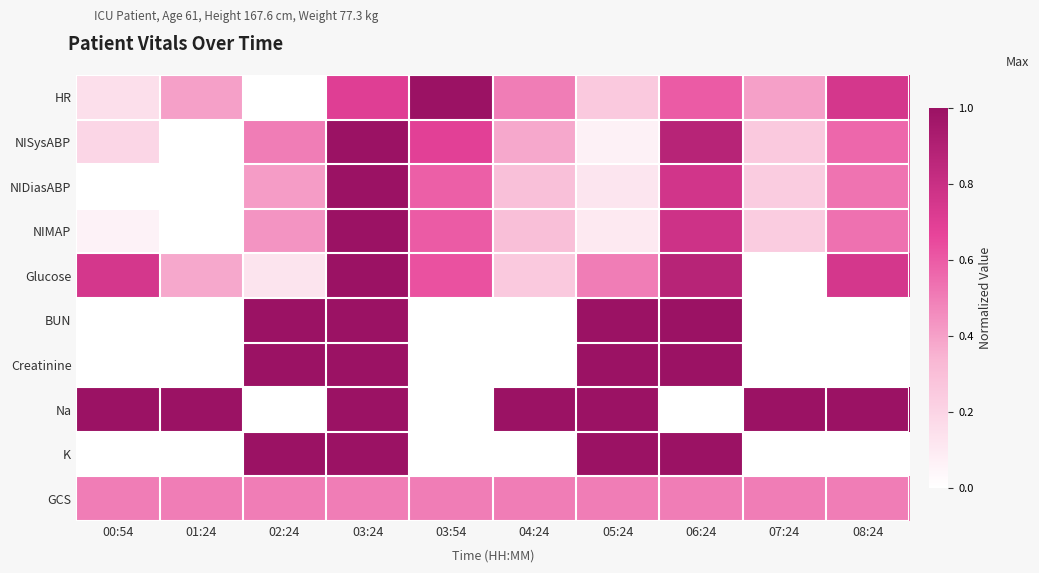

At how many categories does at least one series exceed 0?

10